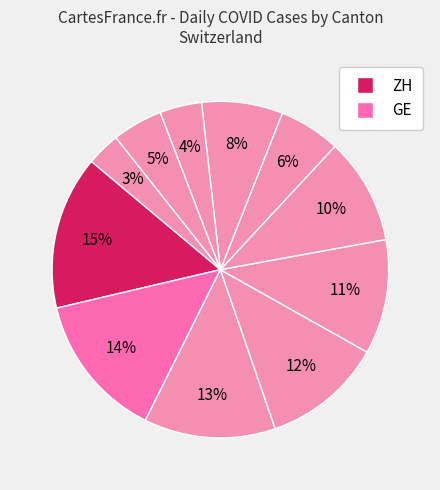

To the nearest percent, what is the average slice percentage?

9%